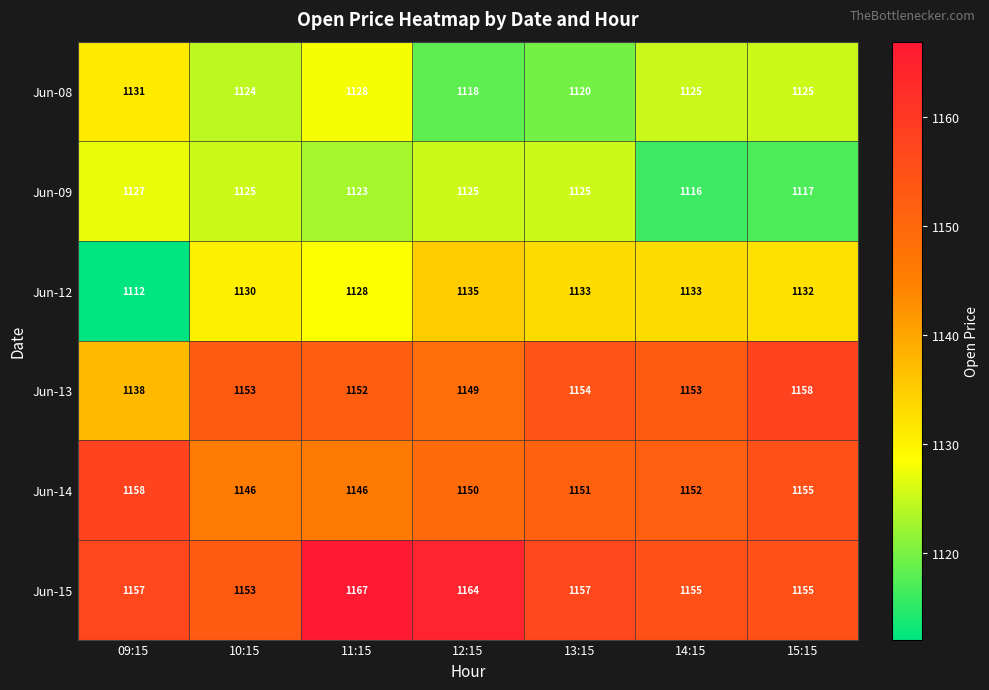

At which label does Jun-09 first exceed 1125?

09:15